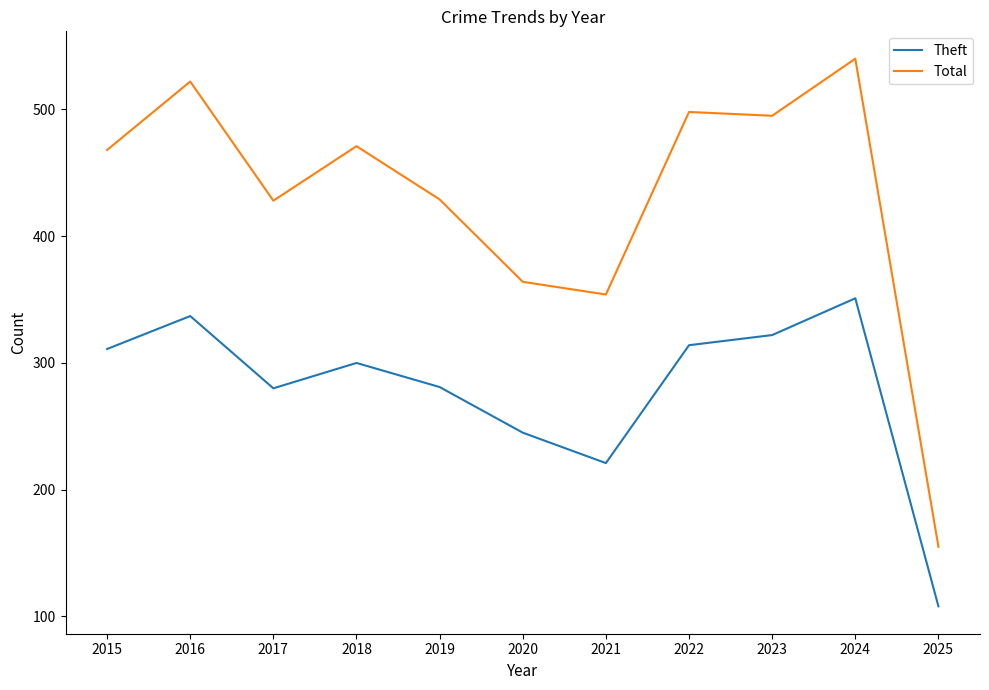

Which category has the highest value across all series?

2024